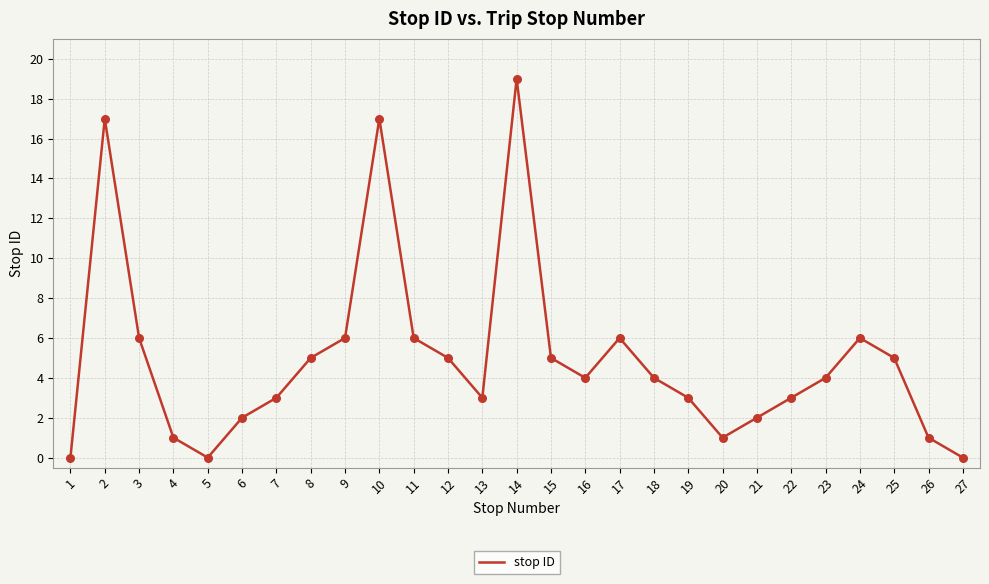

What is the ratio of the value at 7 to the value at 24?

0.5